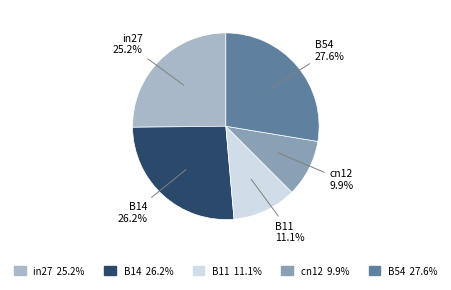

Which has a higher value, B54 or cn12?

B54